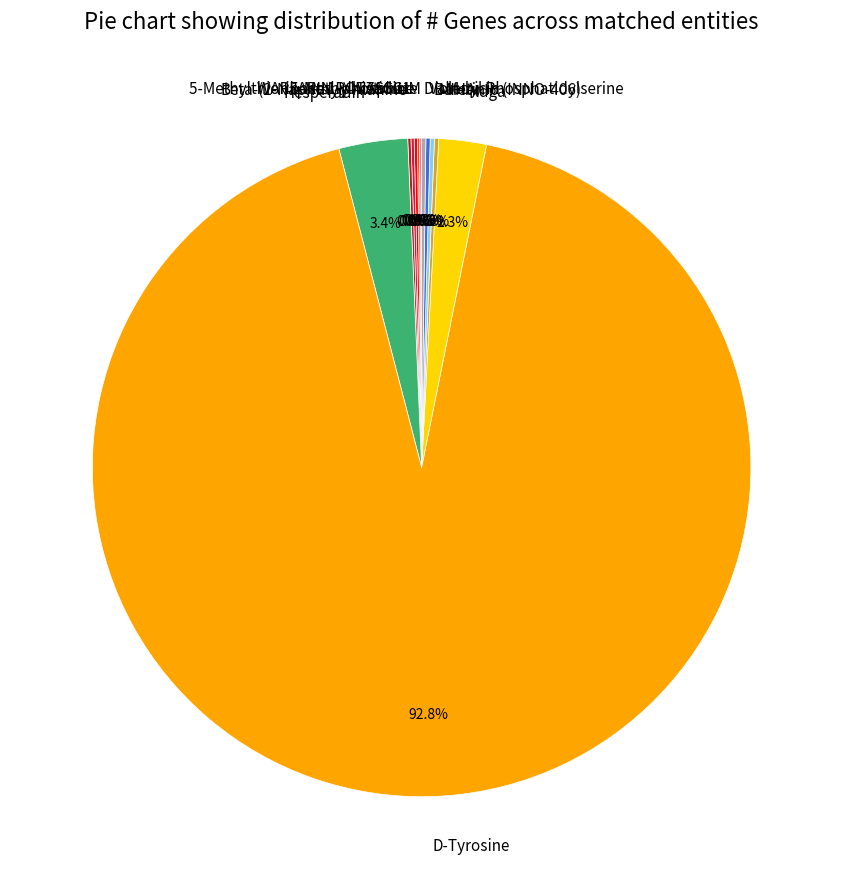

Which category accounts for the majority?

D-Tyrosine